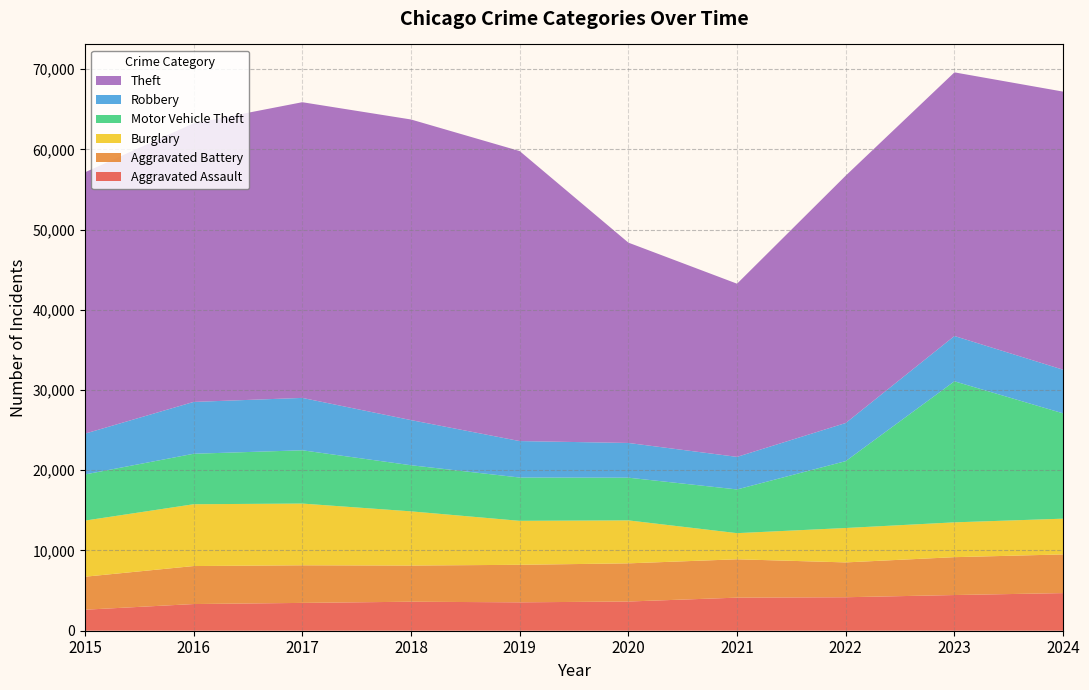

Reading left to right, extract all data points from this chart.

Aggravated Assault: 2619	3324	3468	3615	3539	3640	4123	4173	4448	4689
Aggravated Battery: 4111	4737	4686	4507	4677	4757	4780	4342	4720	4821
Burglary: 6995	7704	7695	6756	5482	5356	3259	4289	4340	4456
Motor Vehicle Theft: 5749	6290	6640	5747	5394	5322	5447	8337	17579	13124
Robbery: 5087	6461	6529	5628	4546	4328	4059	4750	5647	5441
Theft: 32570	34726	36854	37467	36144	24968	21583	30829	32858	34661